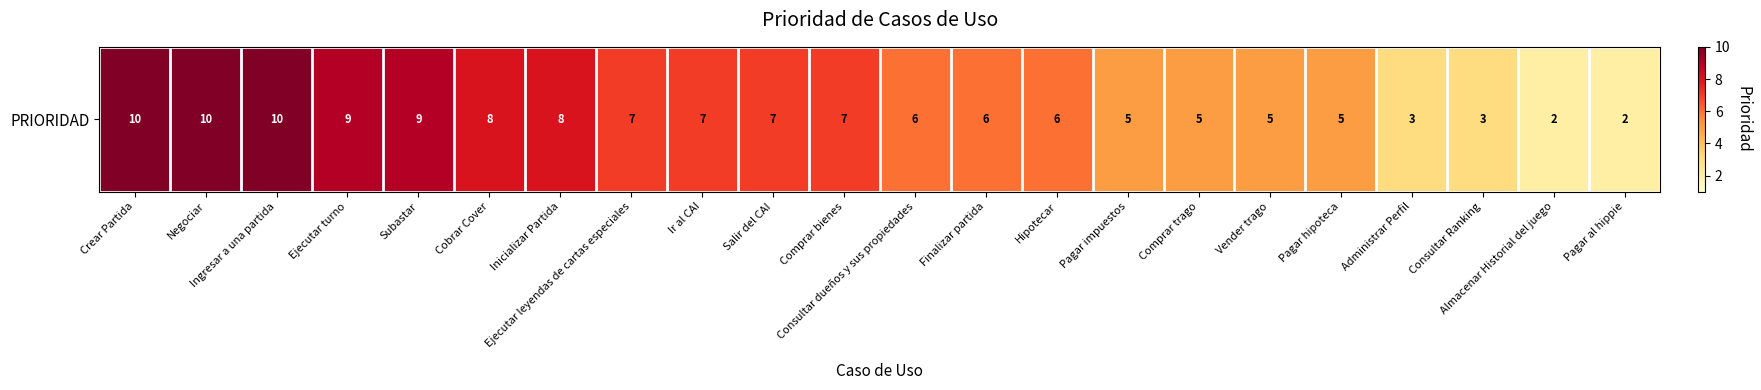

What is the difference between the values at Consultar Ranking and Inicializar Partida?

5